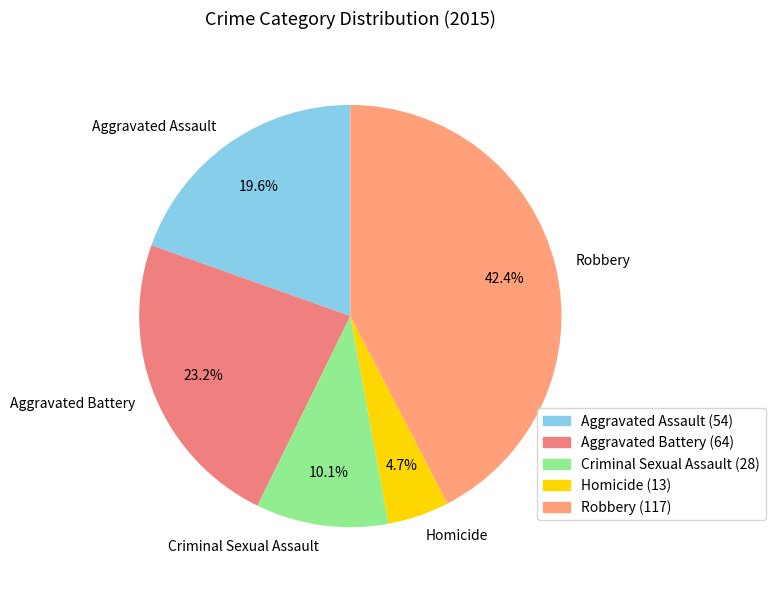

What percentage is NOT represented by Robbery?

57.6%